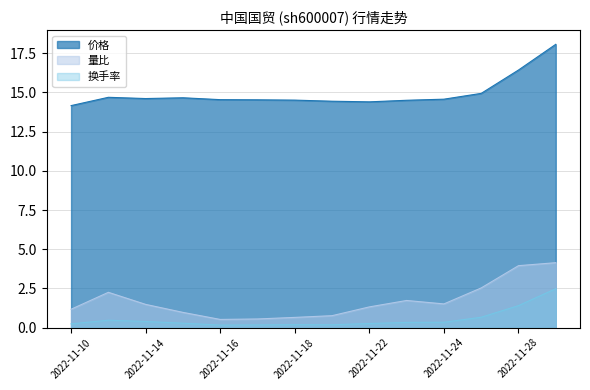

At which category does 价格 reach its first local peak?

2022-11-11